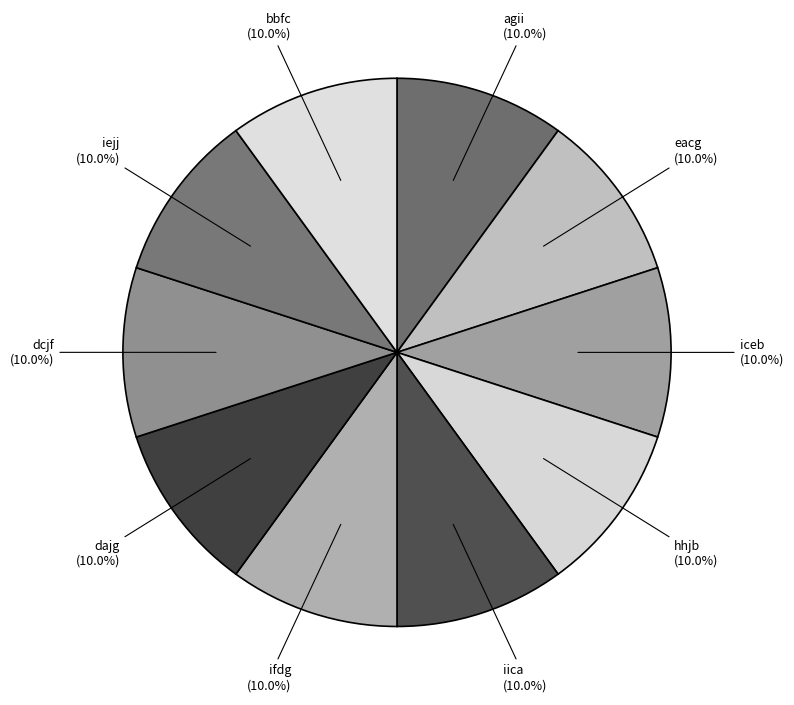

What is the smallest slice in the pie chart?

bbfc